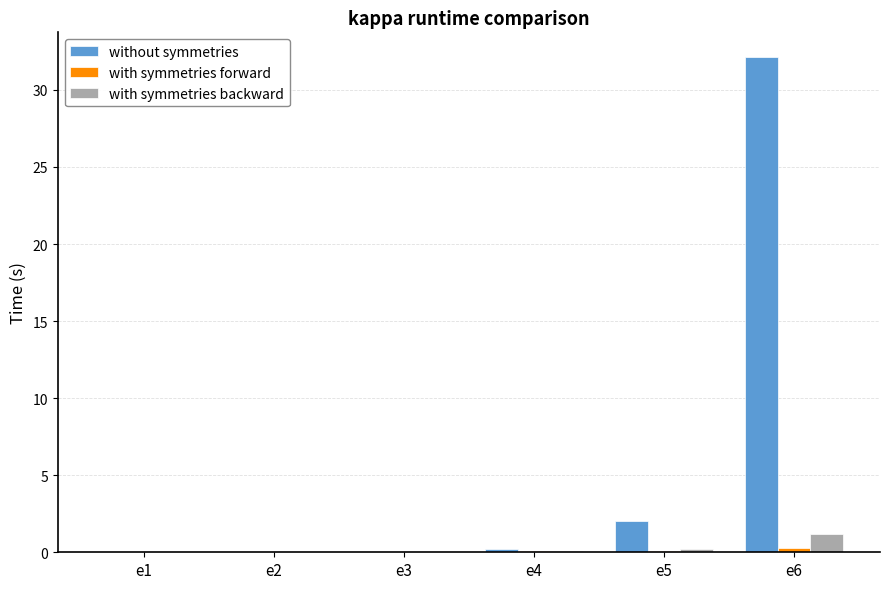

True or false: without symmetries has a value of 0.0 at e3.

True